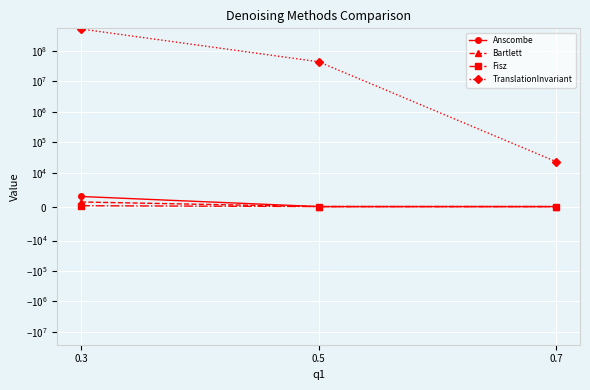

Which series has the widest spread of values?

TranslationInvariant